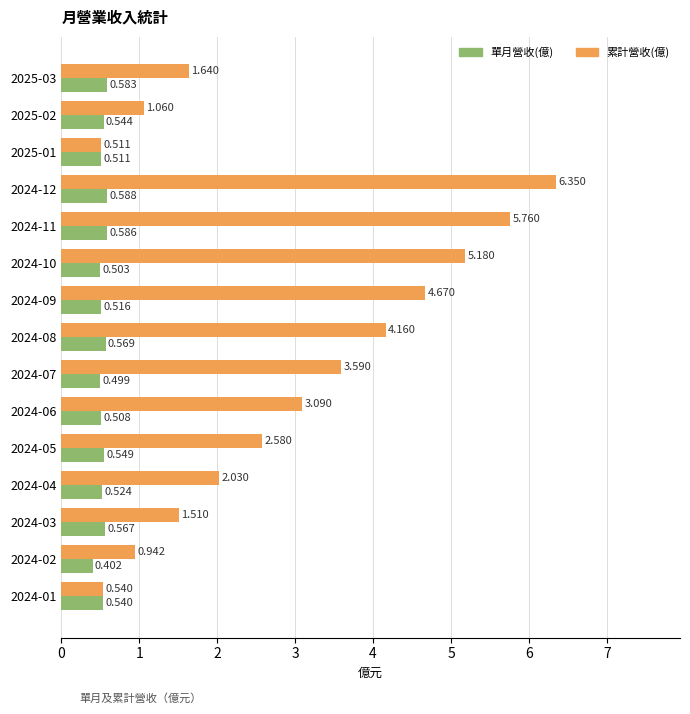

What is the difference between the maximum and second lowest values in the 單月營收(億) series?

0.1